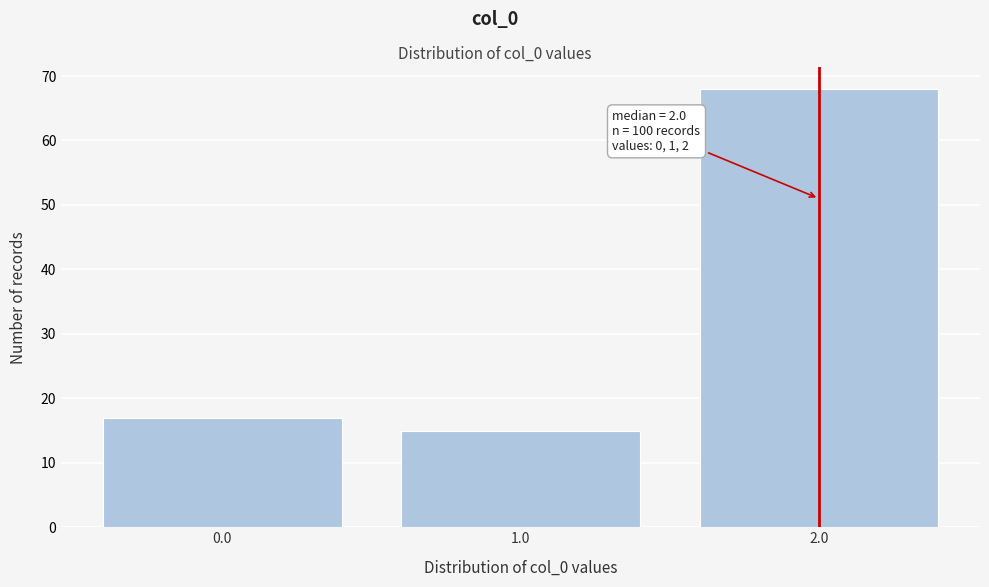

Reading right to left, transcribe all the data shown in this chart.

2.0=68	1.0=15	0.0=17